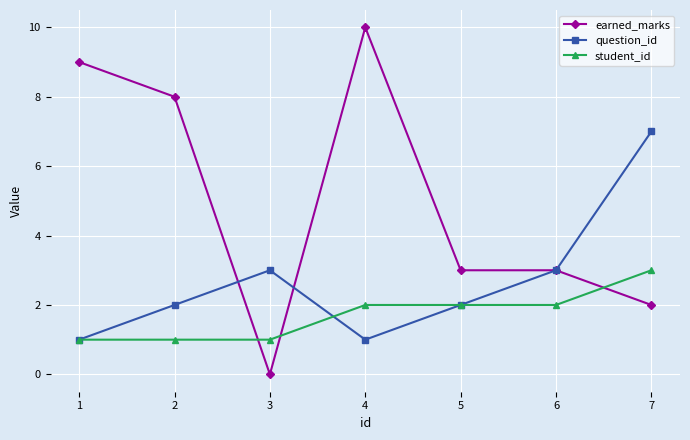

Where is the first local minimum for question_id?

4